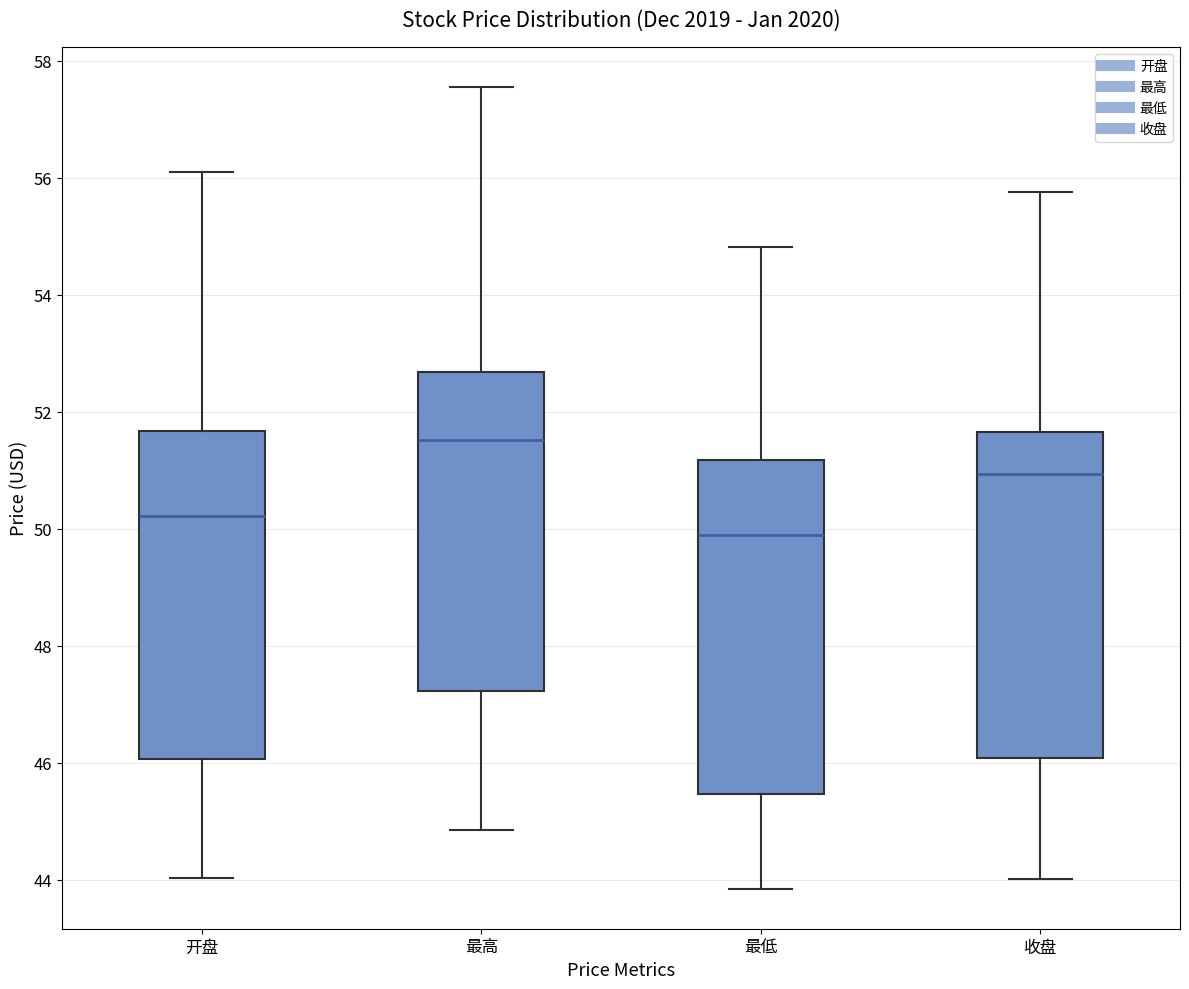

Reading left to right, read every box against the y-axis: the position of its median line, the range the box covers, and the ends of its whiskers. The values are not printed on the chart, so give them approximately, as read against the axis.

开盘: median 50.2, box 46.0 to 51.6, whiskers 44.0 to 56.2
最高: median 51.6, box 47.2 to 52.6, whiskers 44.8 to 57.6
最低: median 49.8, box 45.4 to 51.2, whiskers 43.8 to 54.8
收盘: median 51.0, box 46.0 to 51.6, whiskers 44.0 to 55.8